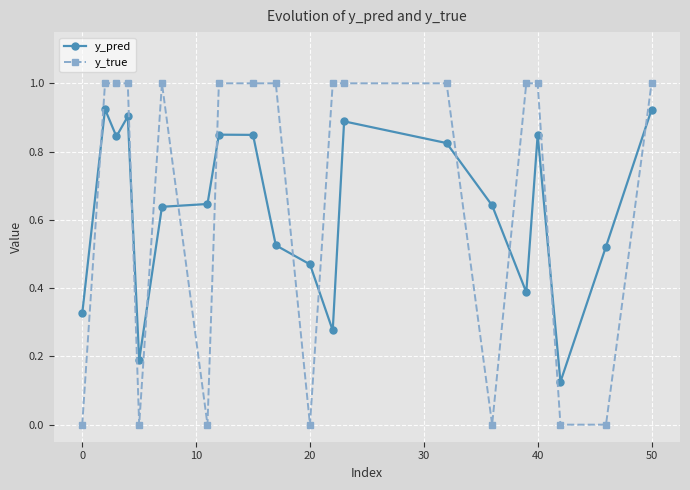

What is the sum of all y_true values?

13.0